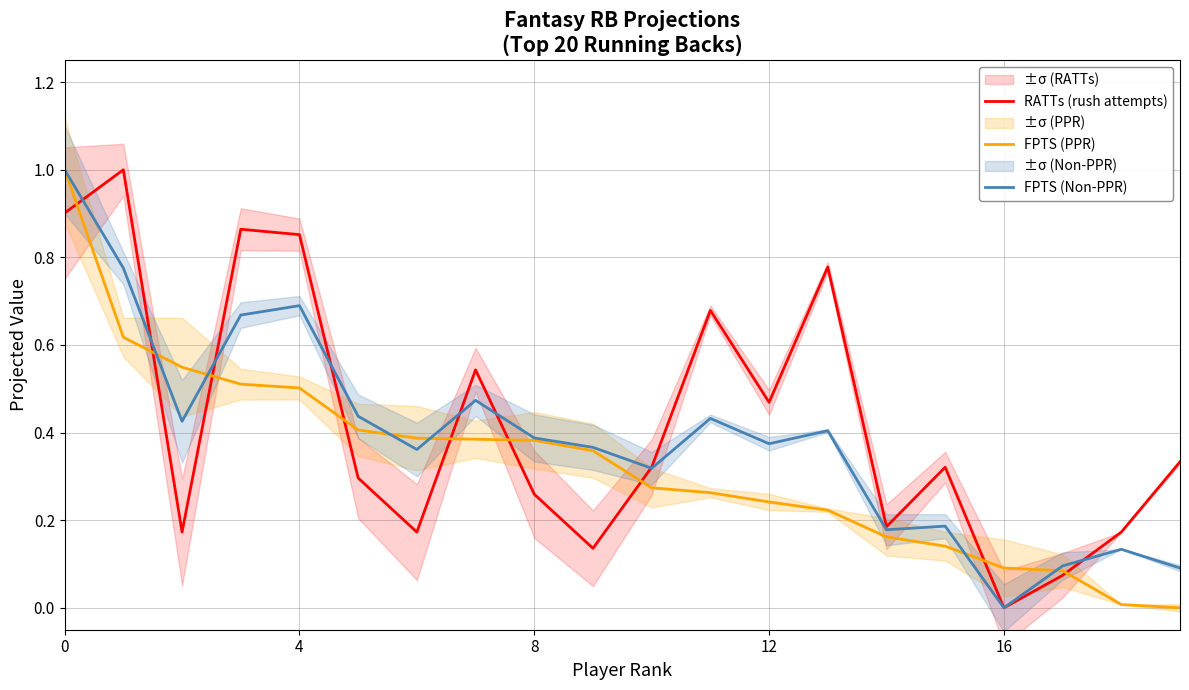

True or false: FPTS (Non-PPR) has more than 2 points higher than both neighbors.

True